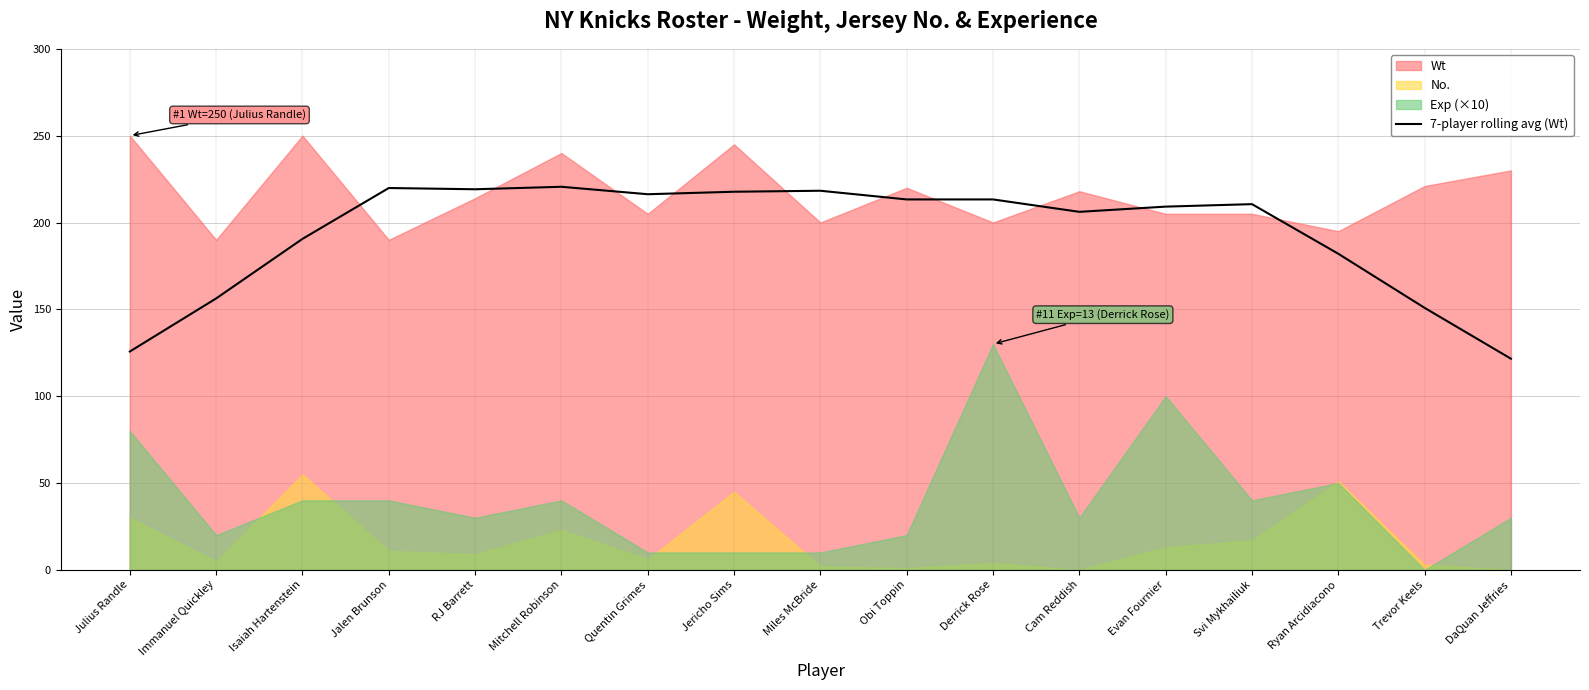

The value of 7-player rolling avg (Wt) at Quentin Grimes is 81.2. True or false?

False